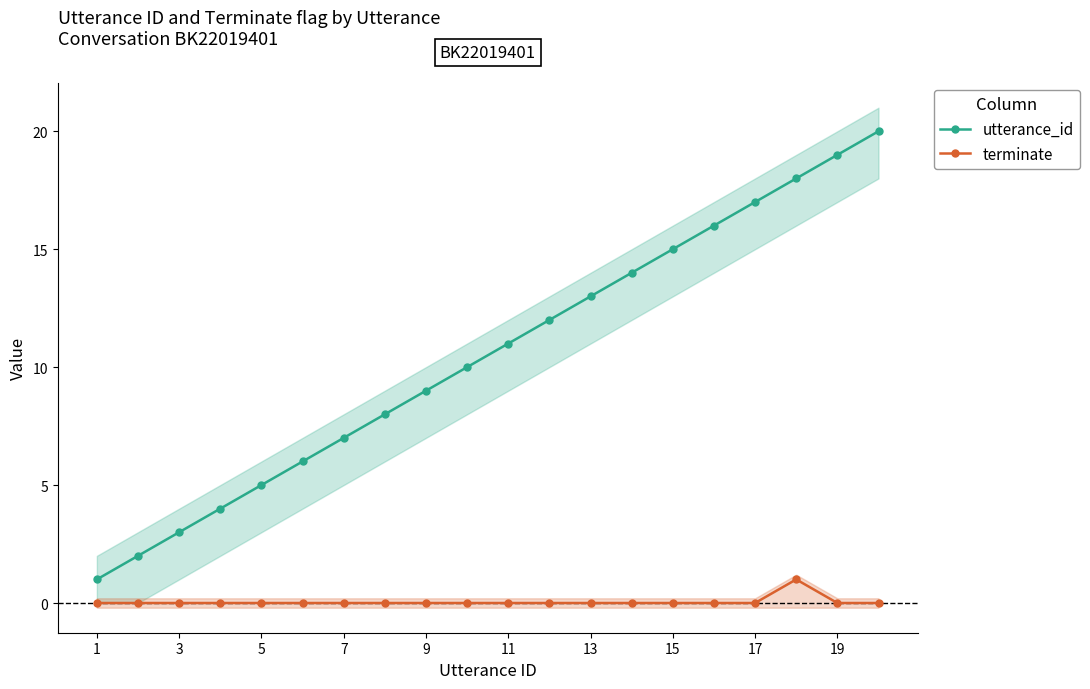

What is the difference between the highest and lowest values at 1?

1